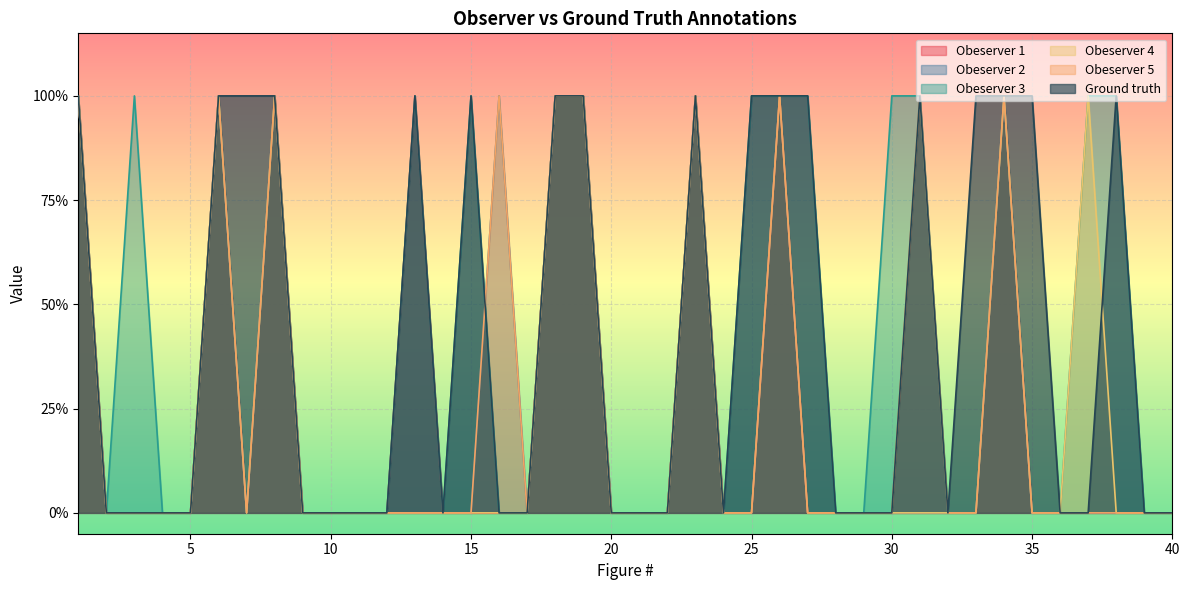

Reading left to right, extract all data points from this chart.

Obeserver 1: 1=1	2=0	3=0	4=0	5=0	6=1	7=0	8=1	9=0	10=0	11=0	12=0	13=1	14=0	15=0	16=0	17=0	18=1	19=1	20=0	21=0	22=0	23=1	24=0	25=0	26=1	27=0	28=0	29=0	30=0	31=0	32=0	33=0	34=1	35=0	36=0	37=0	38=0	39=0	40=0
Obeserver 2: 1=1	2=0	3=0	4=0	5=0	6=1	7=0	8=1	9=0	10=0	11=0	12=0	13=0	14=0	15=0	16=1	17=0	18=1	19=1	20=0	21=0	22=0	23=1	24=0	25=0	26=1	27=0	28=0	29=0	30=0	31=0	32=0	33=0	34=1	35=0	36=0	37=0	38=0	39=0	40=0
Obeserver 3: 1=1	2=0	3=1	4=0	5=0	6=1	7=0	8=1	9=0	10=0	11=0	12=0	13=1	14=0	15=1	16=0	17=0	18=1	19=1	20=0	21=0	22=0	23=1	24=0	25=1	26=1	27=1	28=0	29=0	30=1	31=1	32=0	33=0	34=1	35=0	36=0	37=1	38=1	39=0	40=0
Obeserver 4: 1=1	2=0	3=0	4=0	5=0	6=1	7=0	8=1	9=0	10=0	11=0	12=0	13=0	14=0	15=0	16=0	17=0	18=1	19=1	20=0	21=0	22=0	23=1	24=0	25=0	26=1	27=0	28=0	29=0	30=0	31=0	32=0	33=0	34=1	35=0	36=0	37=1	38=0	39=0	40=0
Obeserver 5: 1=1	2=0	3=0	4=0	5=0	6=1	7=0	8=1	9=0	10=0	11=0	12=0	13=0	14=0	15=0	16=1	17=0	18=1	19=1	20=0	21=0	22=0	23=1	24=0	25=0	26=1	27=0	28=0	29=0	30=0	31=1	32=0	33=0	34=1	35=0	36=0	37=0	38=0	39=0	40=0
Ground truth: 1=1	2=0	3=0	4=0	5=0	6=1	7=1	8=1	9=0	10=0	11=0	12=0	13=1	14=0	15=1	16=0	17=0	18=1	19=1	20=0	21=0	22=0	23=1	24=0	25=1	26=1	27=1	28=0	29=0	30=0	31=1	32=0	33=1	34=1	35=1	36=0	37=0	38=1	39=0	40=0